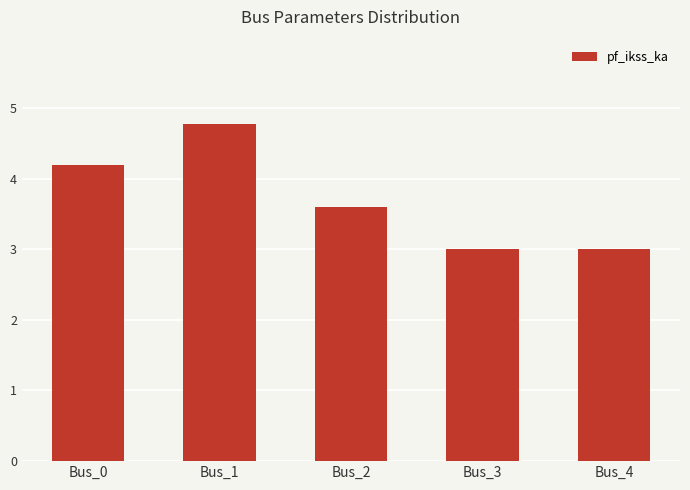

What is the smallest value displayed?

3.0